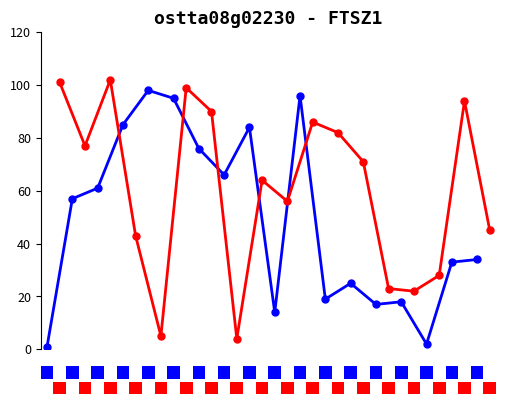

Rank the series by their average value, from lowest to highest.

Primary User, Secondary User